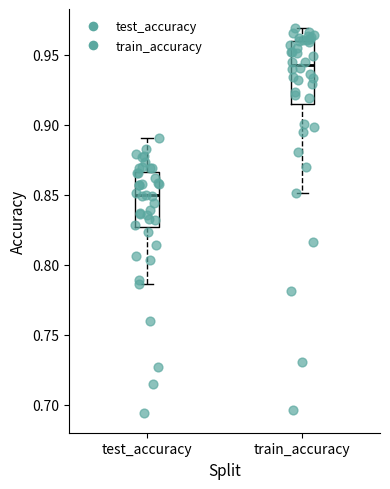

Where does the upper whisker of the box for test_accuracy end on the y-axis? The values are not printed on the chart, so give them approximately, as read against the axis.

0.890